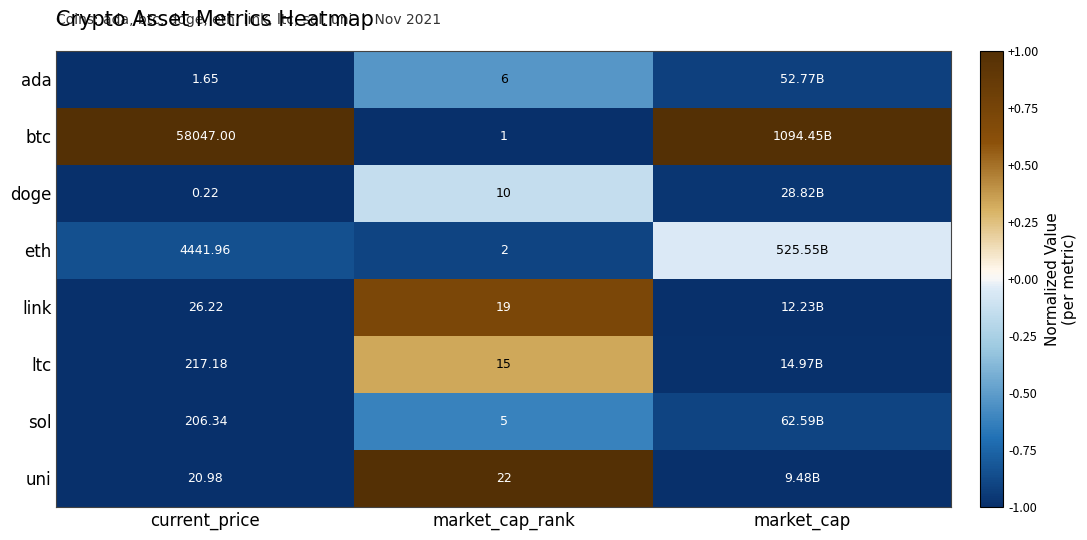

At which label does ltc first exceed 0?

market_cap_rank